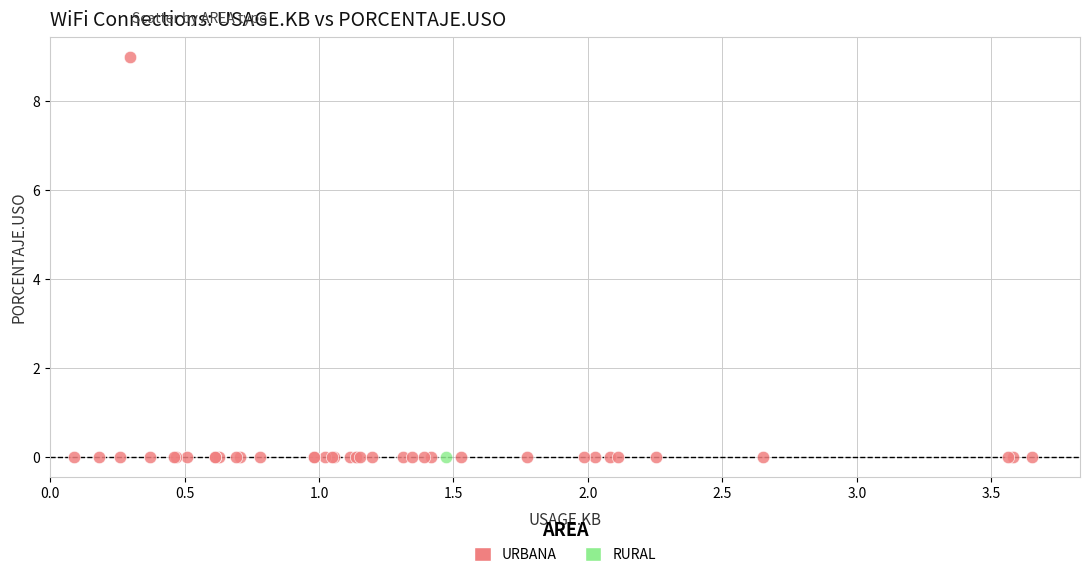

What are all the series names shown in the legend?

URBANA, RURAL